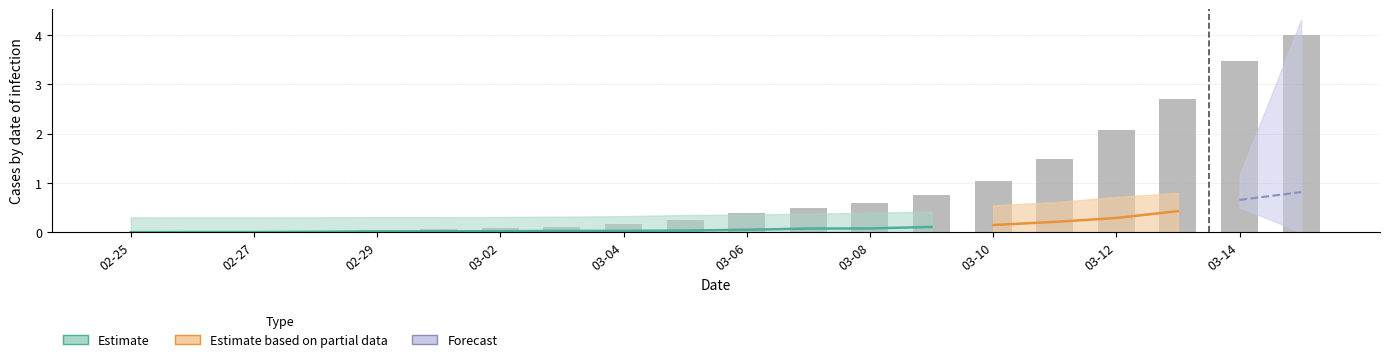

Which category has the lowest value across all series?

02-25